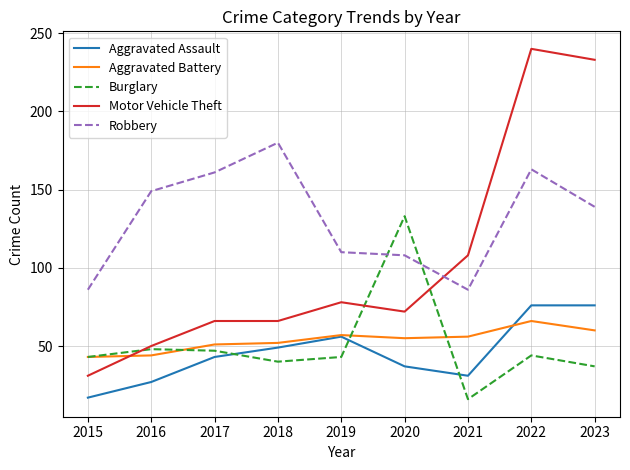

Reading right to left, list all the values displayed in this chart.

Aggravated Assault: 76	76	31	37	56	49	43	27	17
Aggravated Battery: 60	66	56	55	57	52	51	44	43
Burglary: 37	44	16	133	43	40	47	48	43
Motor Vehicle Theft: 233	240	108	72	78	66	66	50	31
Robbery: 139	163	86	108	110	180	161	149	86